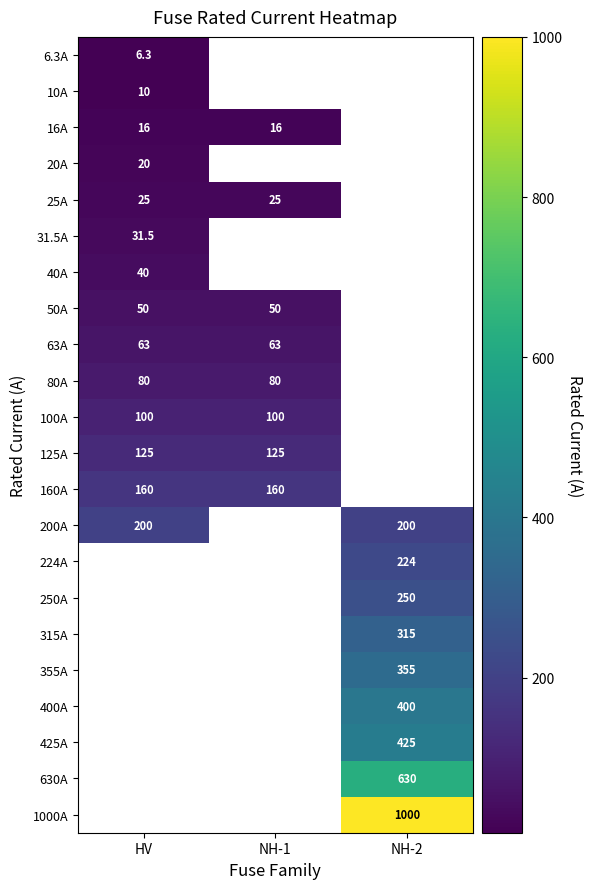

True or false: 355A has a value of 508.4 at NH-2.

False